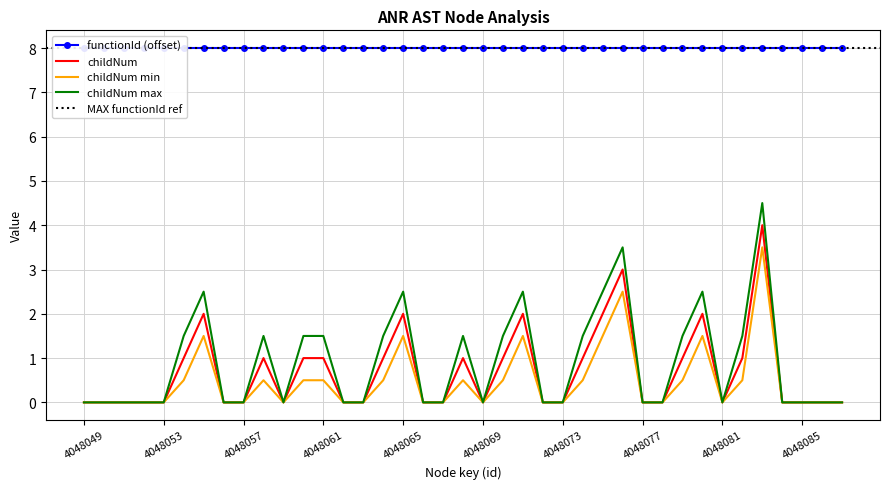

Is it true that childNum max equals 1.5 at 4048061?

True